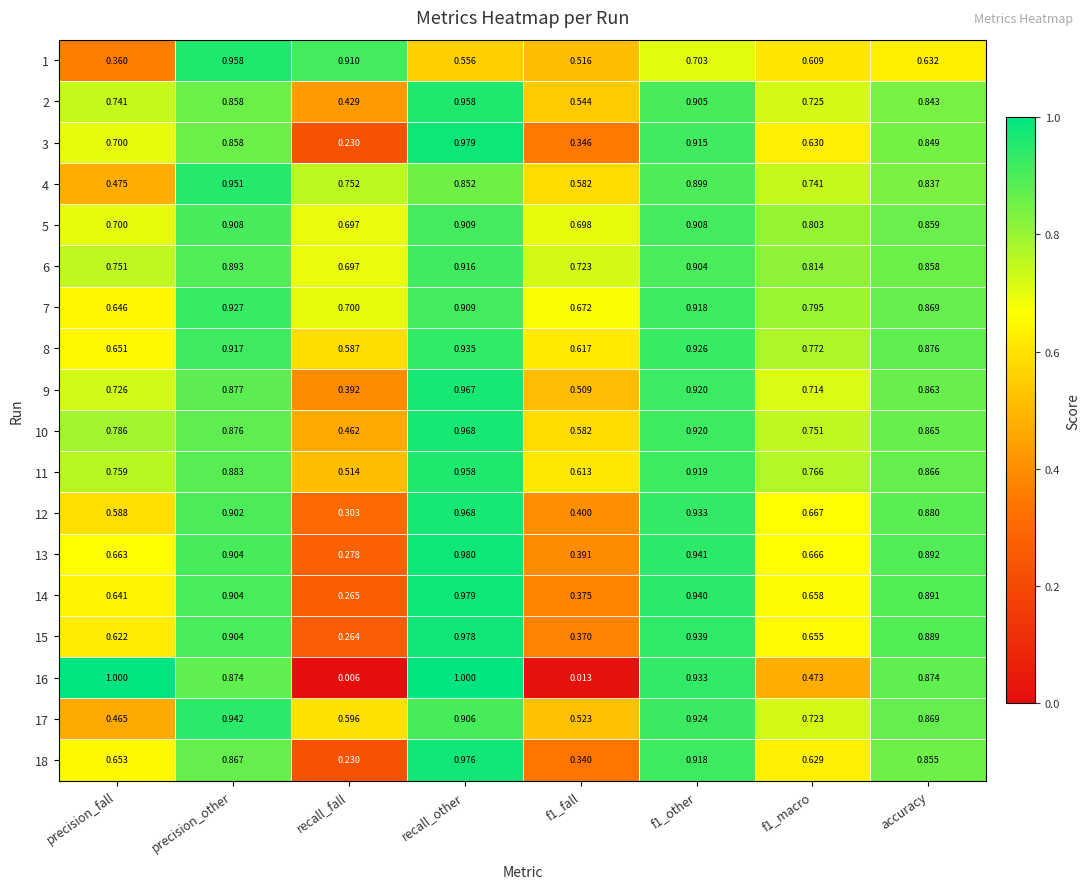

Which category has the highest value in the 5 series?

recall_other